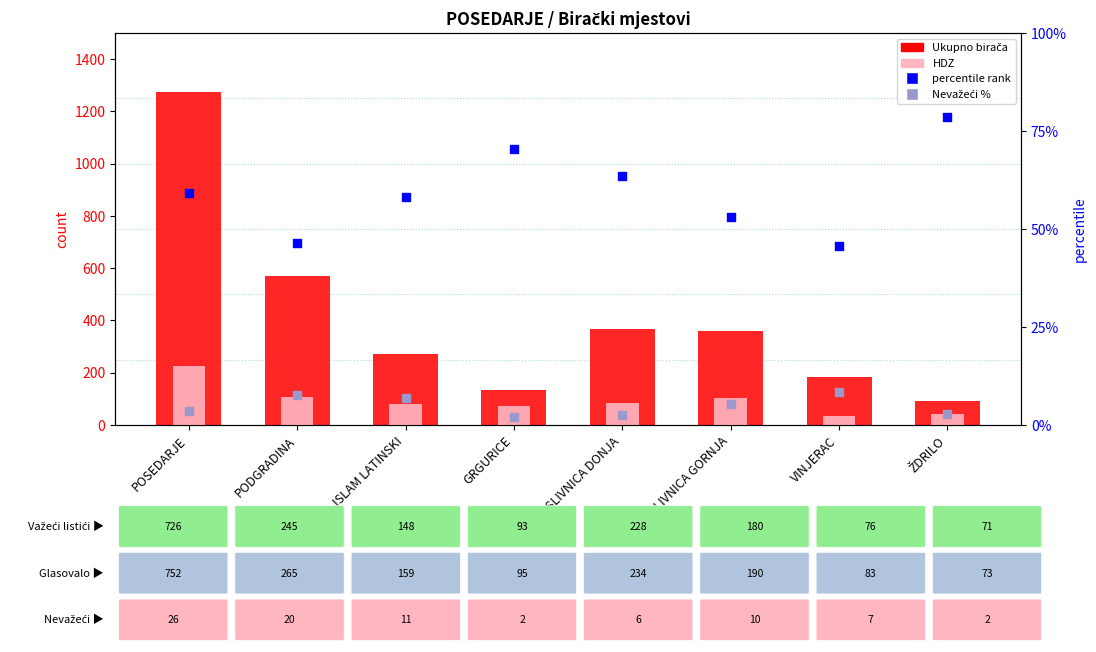

What is the total value across all series at VINJERAC?

272.0